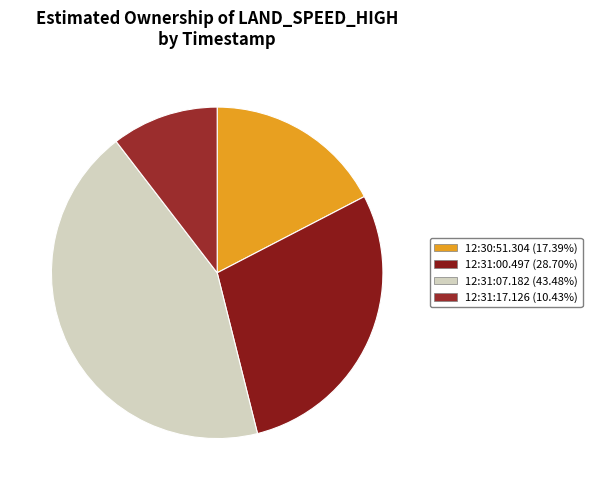

To the nearest percent, what is the difference between the largest and smallest slice percentages?

33%